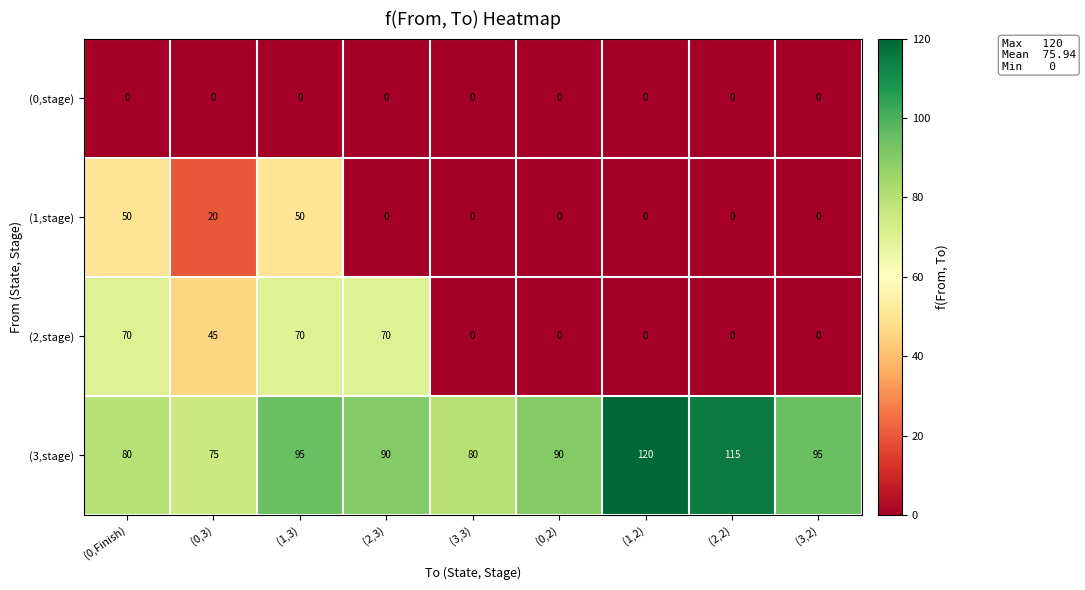

What is the difference between the highest and lowest values at (0,Finish)?

80